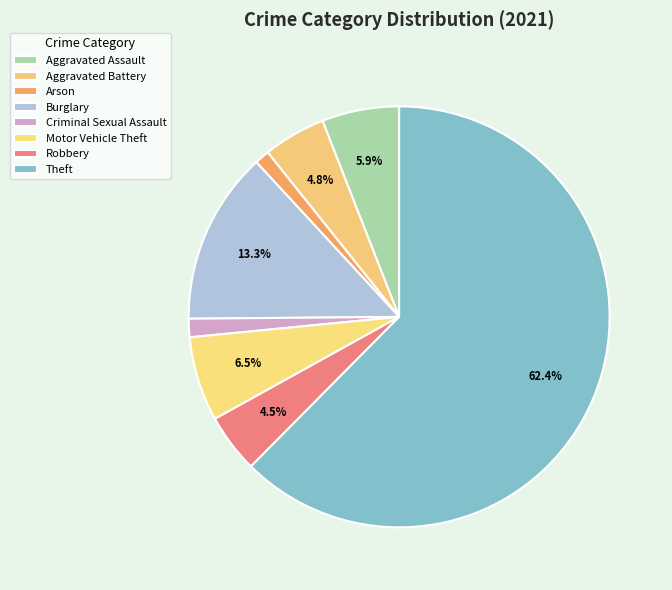

How many slices are in this pie chart?

8